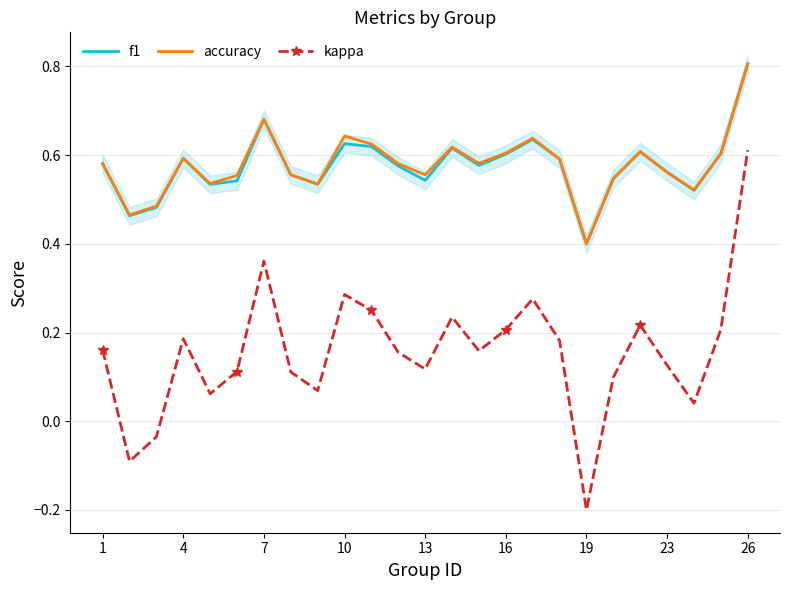

True or false: kappa and f1 cross at least once.

False